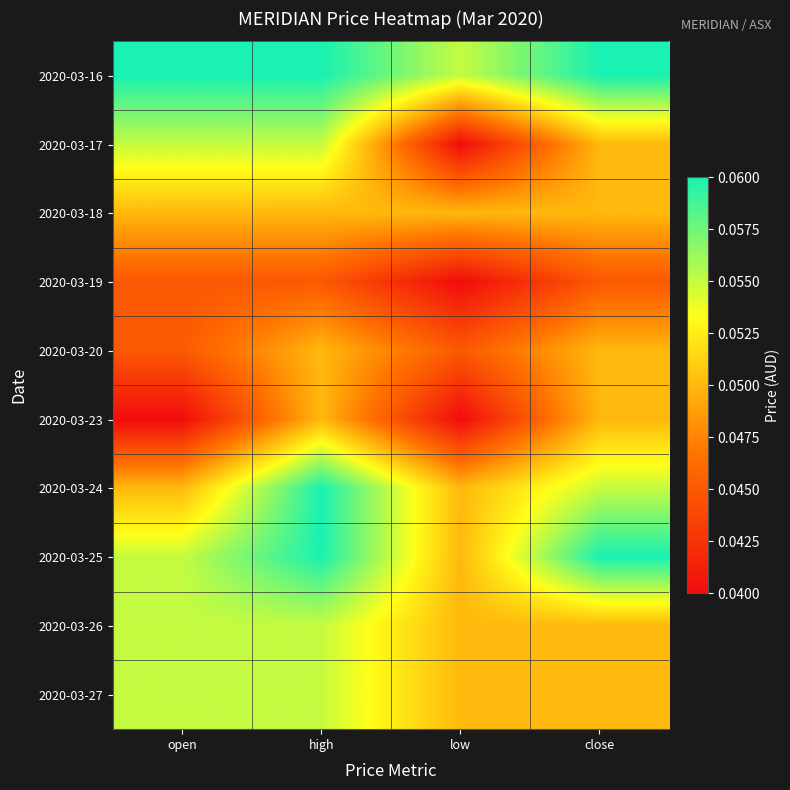

Reading left to right, extract all data points from this chart.

2020-03-16: open=0.1	high=0.1	low=0.1	close=0.1
2020-03-17: open=0.1	high=0.1	low=0.0	close=0.1
2020-03-18: open=0.1	high=0.1	low=0.1	close=0.1
2020-03-19: open=0.0	high=0.0	low=0.0	close=0.0
2020-03-20: open=0.0	high=0.1	low=0.0	close=0.1
2020-03-23: open=0.0	high=0.1	low=0.0	close=0.1
2020-03-24: open=0.1	high=0.1	low=0.1	close=0.1
2020-03-25: open=0.1	high=0.1	low=0.1	close=0.1
2020-03-26: open=0.1	high=0.1	low=0.1	close=0.1
2020-03-27: open=0.1	high=0.1	low=0.1	close=0.1